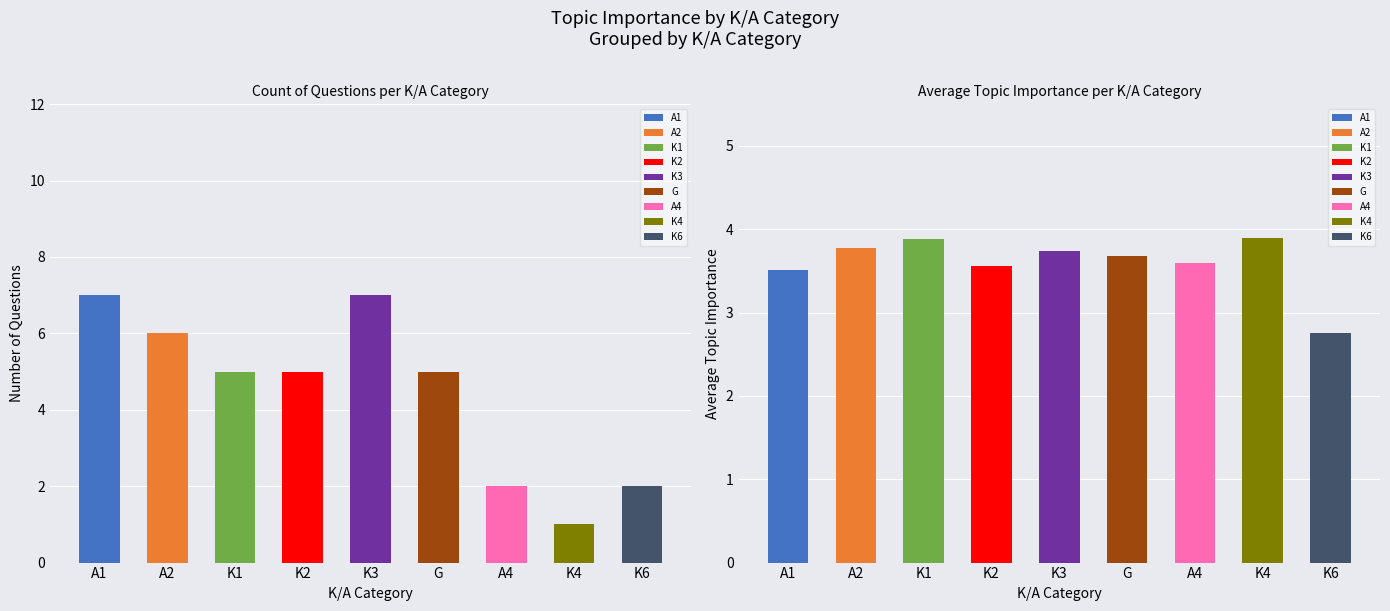

At which category is the sum across all series the highest?

A1